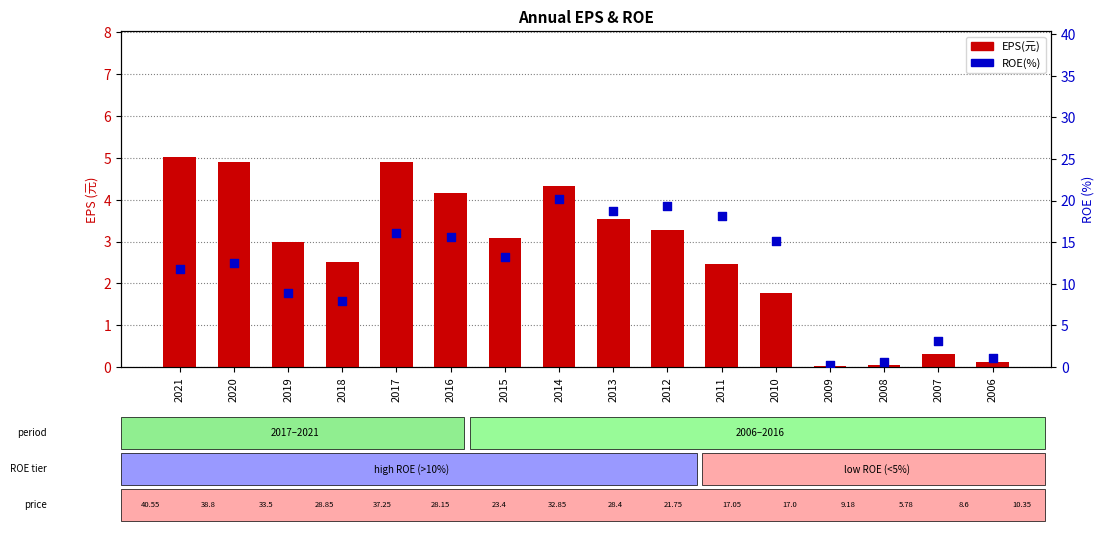

Which series has the widest spread of Y values?

ROE(%)